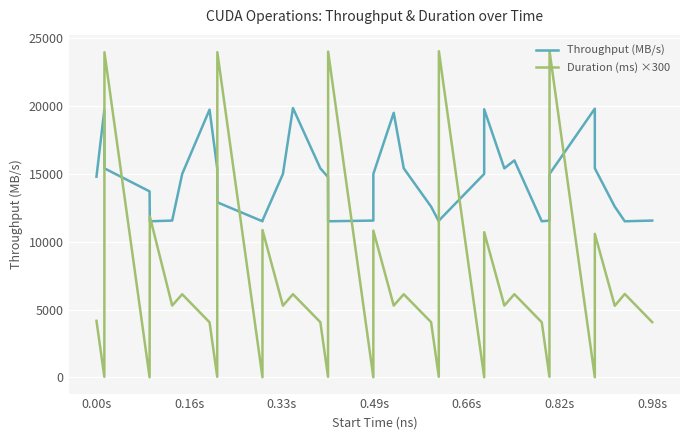

What is the average value of the Duration (ms) ×300 series?

7130.3